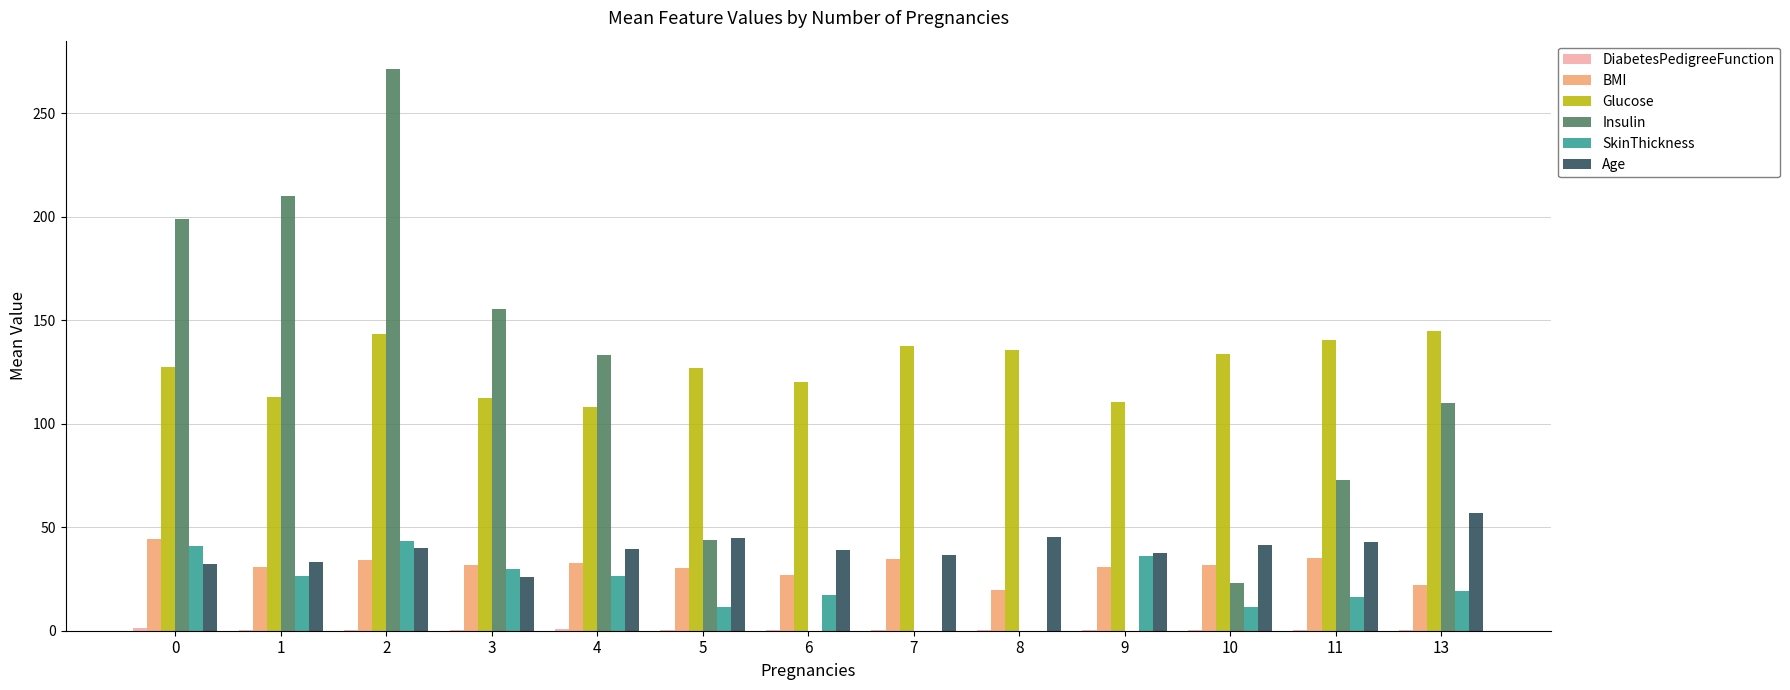

Is it true that Age equals 12.9 at 3?

False